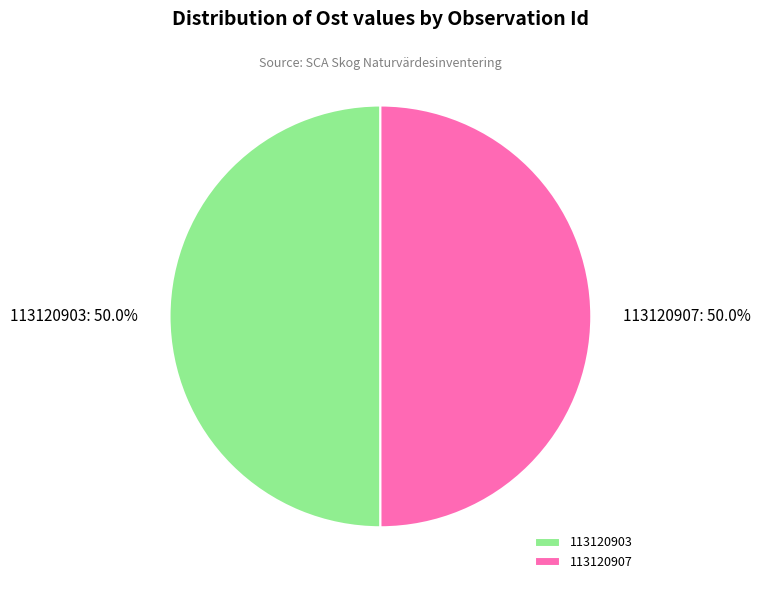

What percentage is NOT represented by 113120903?

50.0%